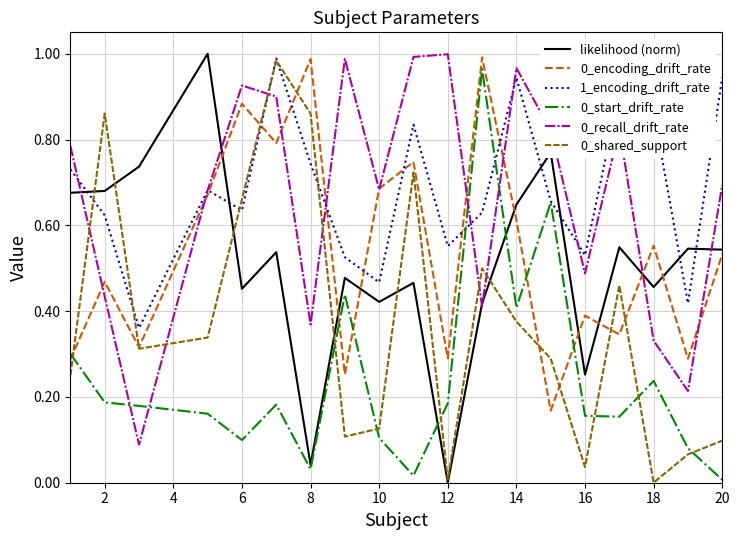

The likelihood (norm) series shows 0.3 at 6. True or false?

False